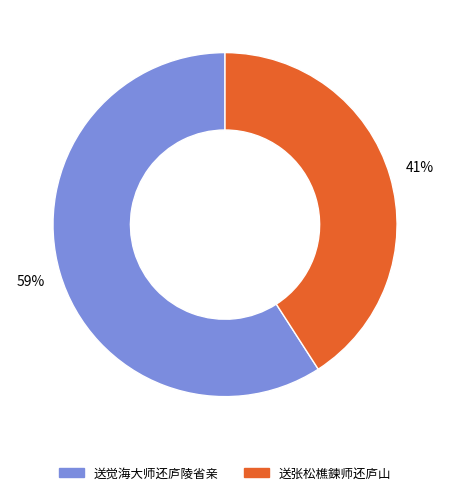

Which category accounts for the majority?

送觉海大师还庐陵省亲